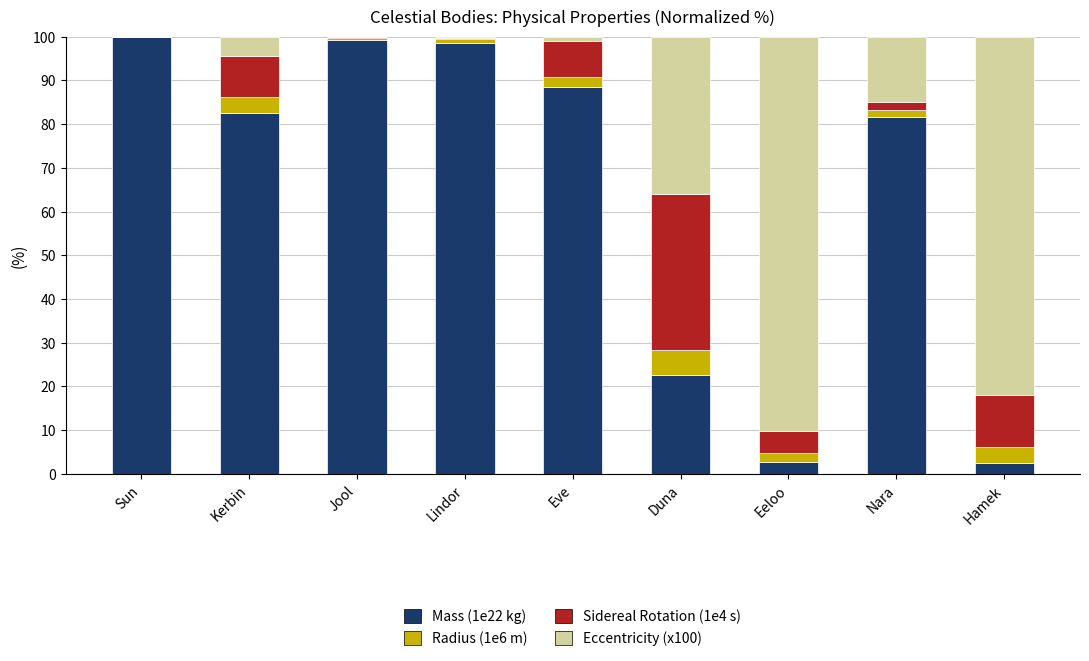

True or false: Mass (1e22 kg) has a value of 57.5 at Eve.

False